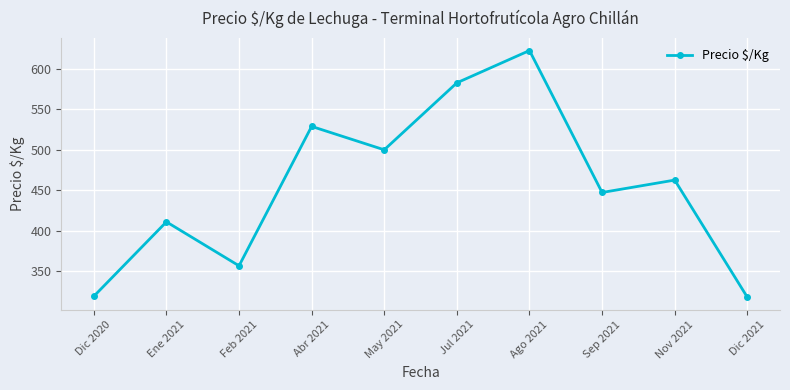

Is this an area chart (filled region under the line)?

No